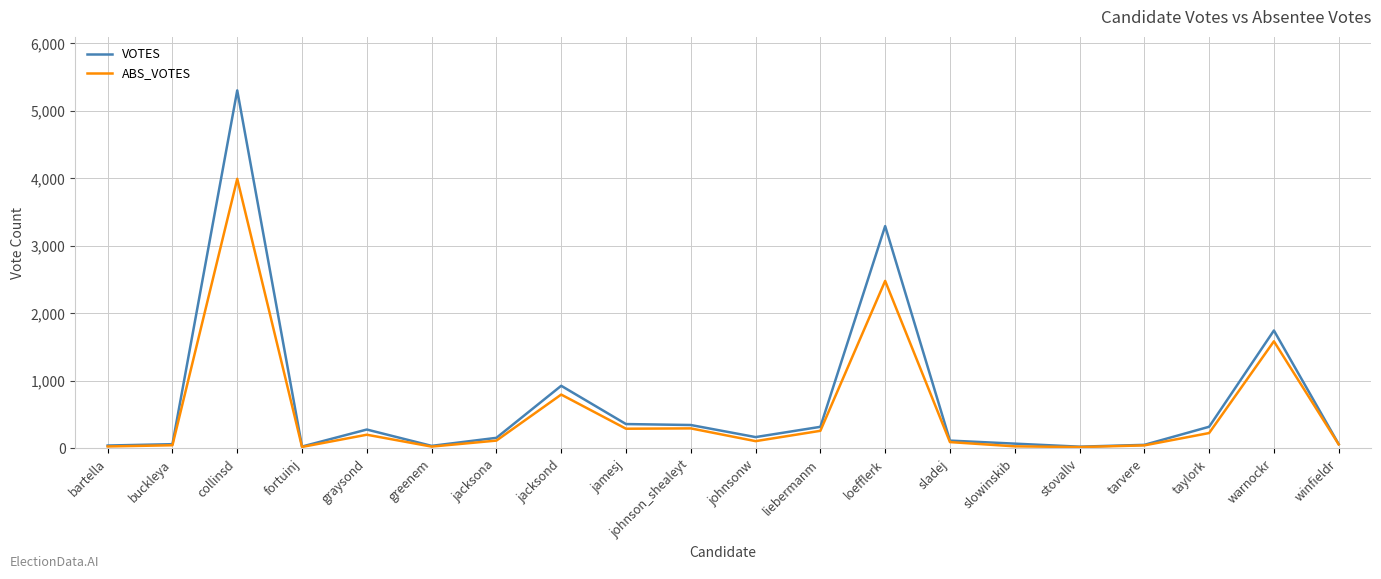

What is the highest value of the ABS_VOTES series?

3995